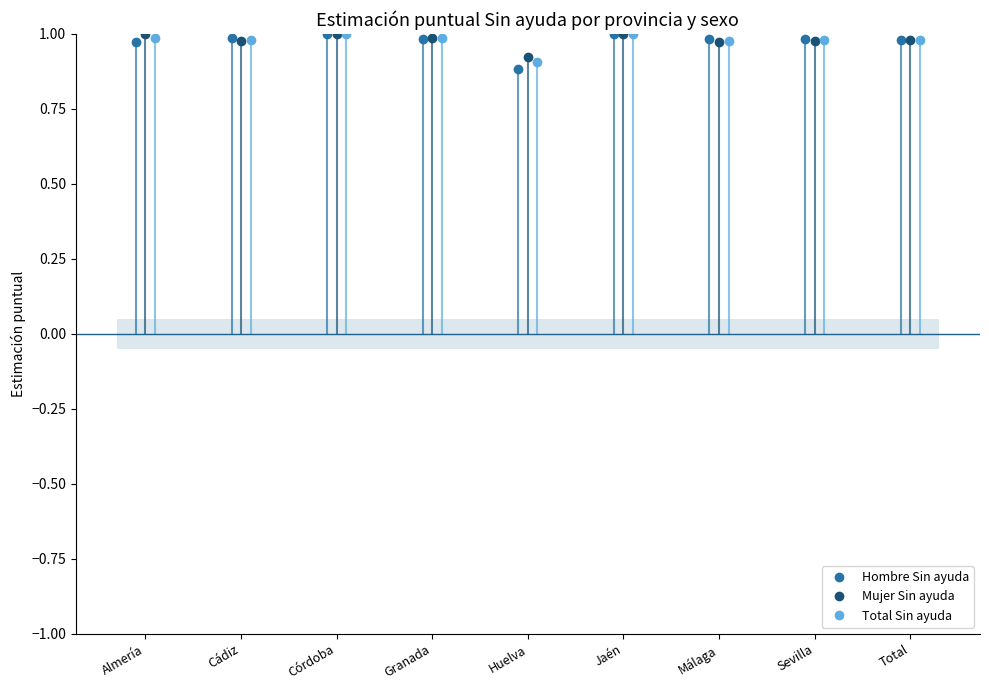

True or false: Total Sin ayuda has more than 2 points higher than both neighbors.

False